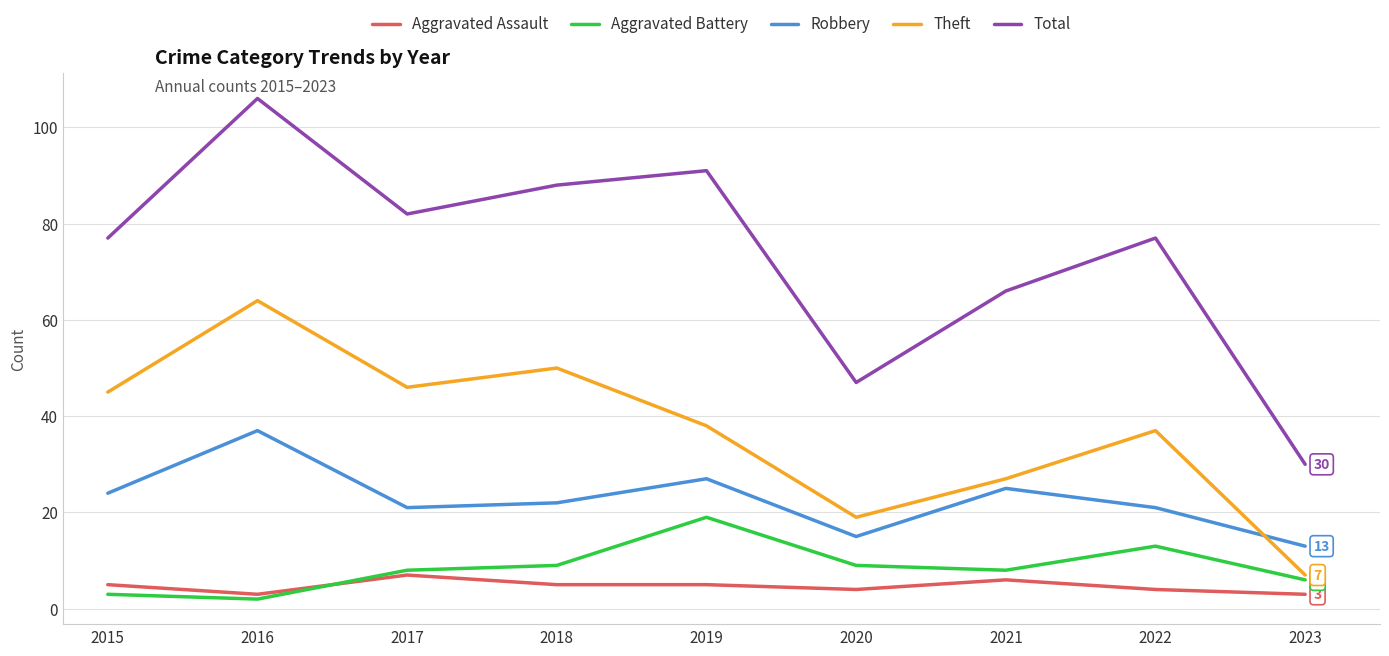

What is the sum of all Aggravated Battery values?

77